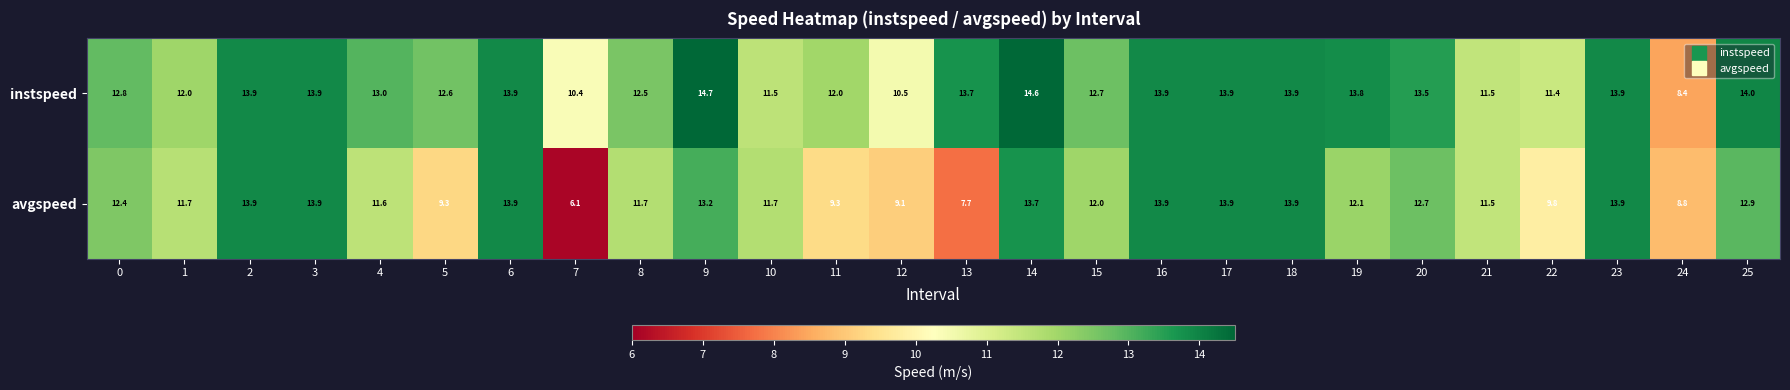

List the series in order of their overall mean, lowest first.

avgspeed, instspeed